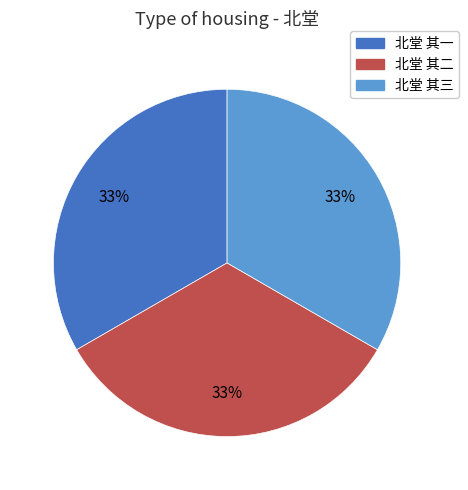

To the nearest percent, what is the average slice percentage?

33%